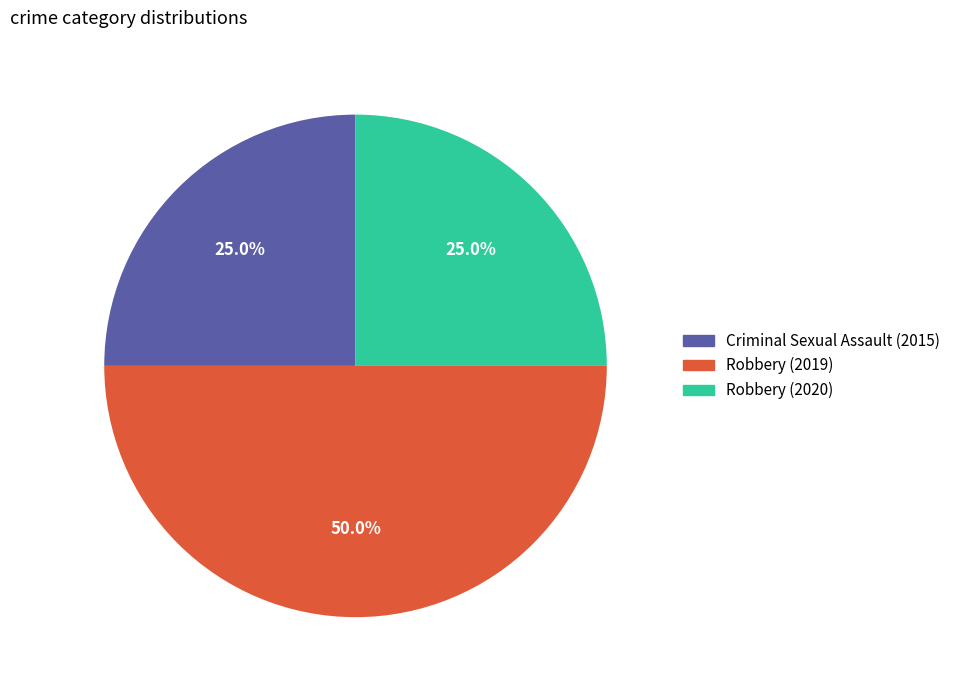

To the nearest percent, what is the difference between the Robbery (2020) and Robbery (2019) slice percentages?

25%